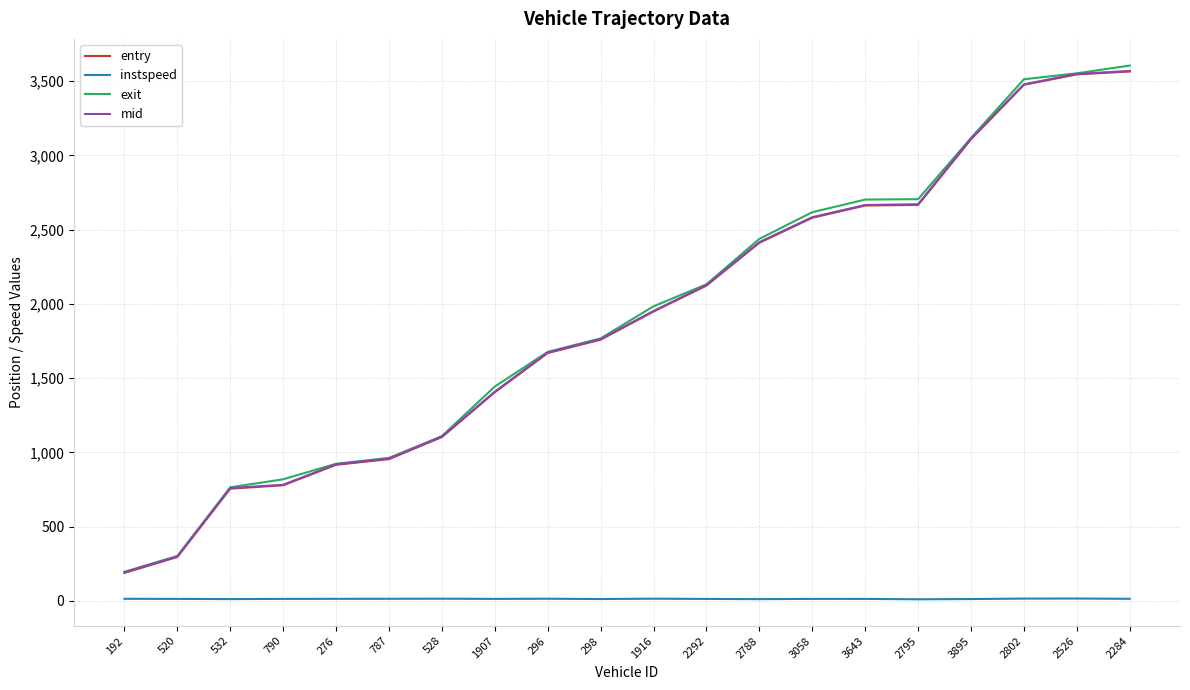

Which series changed the most between 192 and 2802?

exit